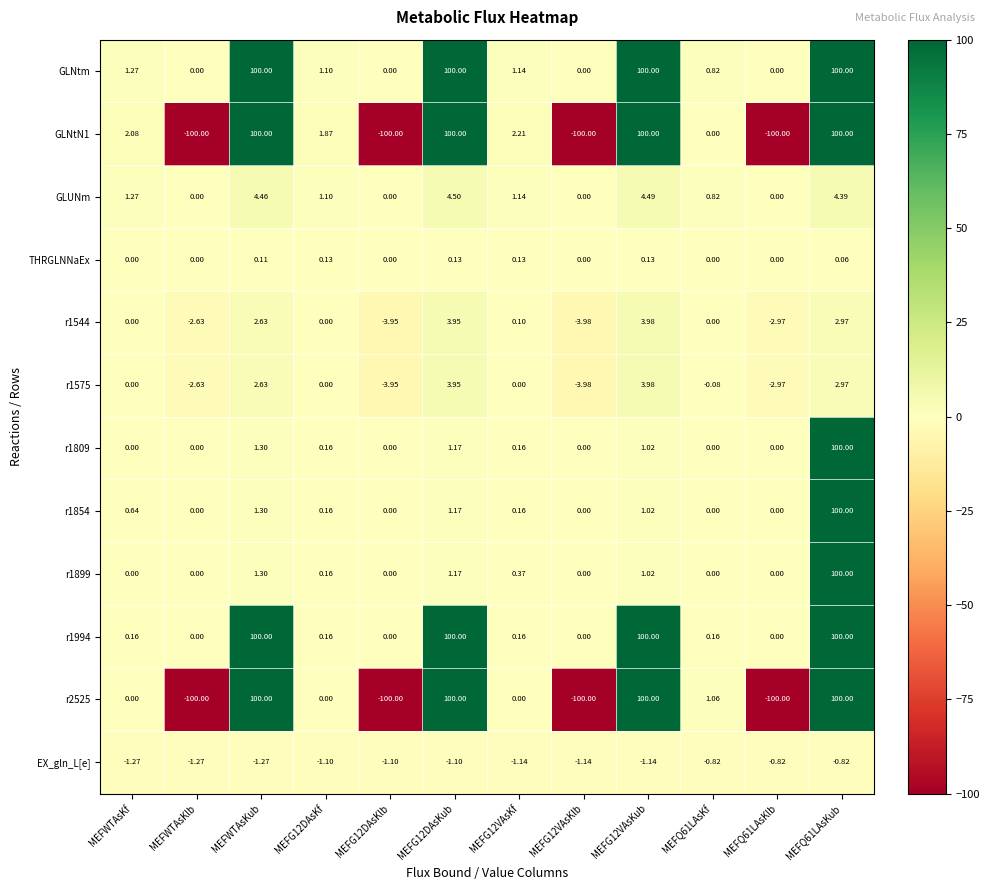

At which category is the sum across all series the highest?

MEFQ61LAsKub